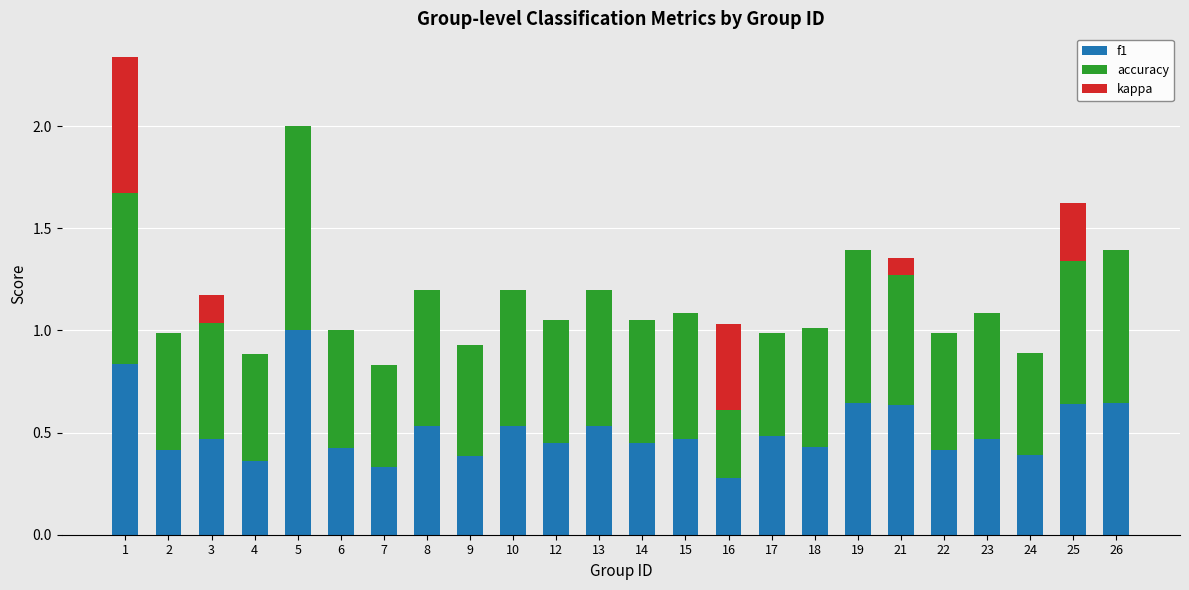

What is the sum of all f1 values?

12.2